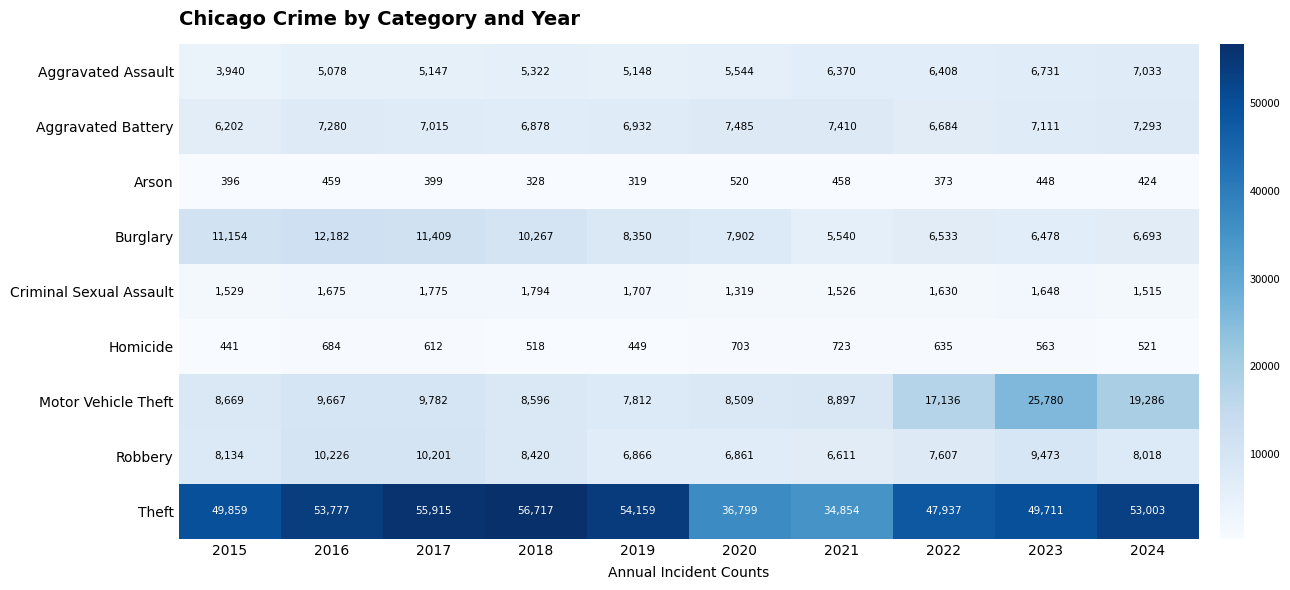

The Aggravated Battery series shows 2555 at 2023. True or false?

False